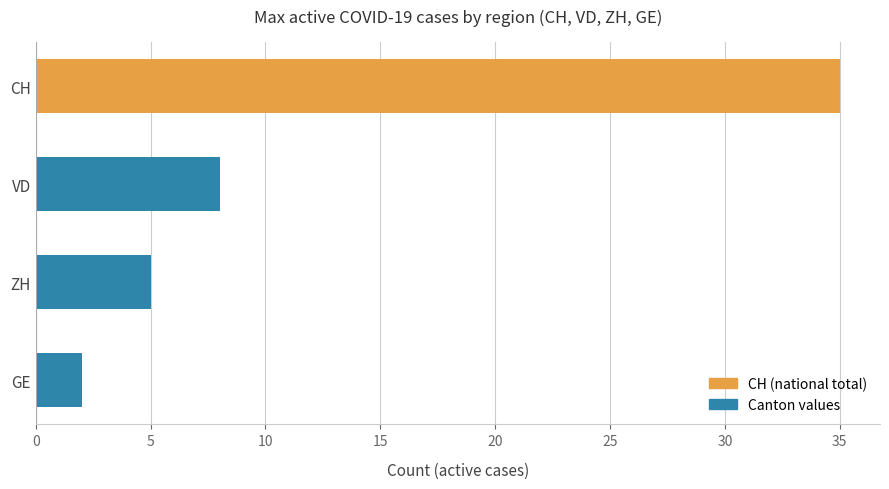

What value does the data have at CH?

35